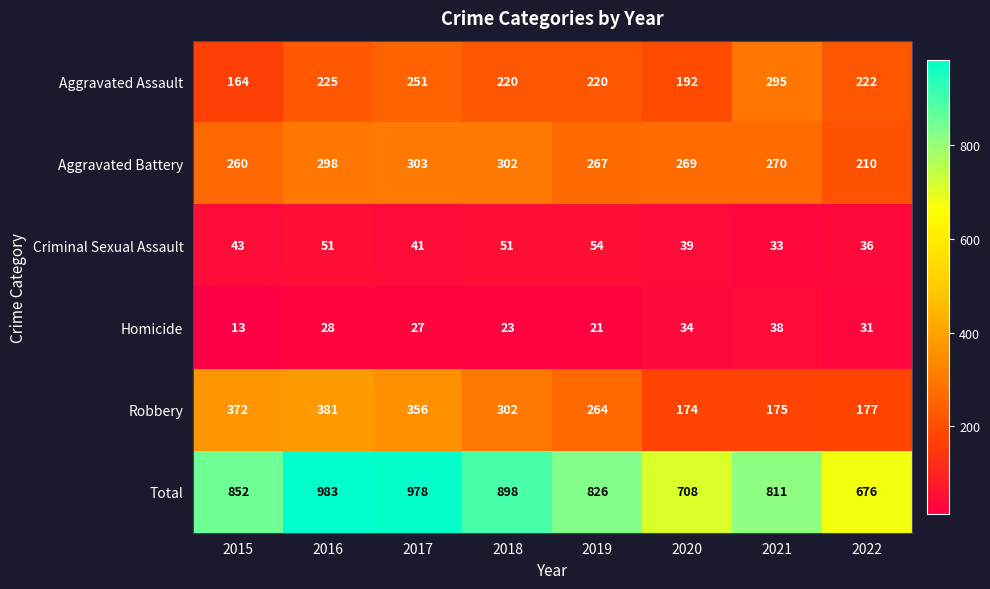

What is the spread (max minus min) of values at 2015?

839